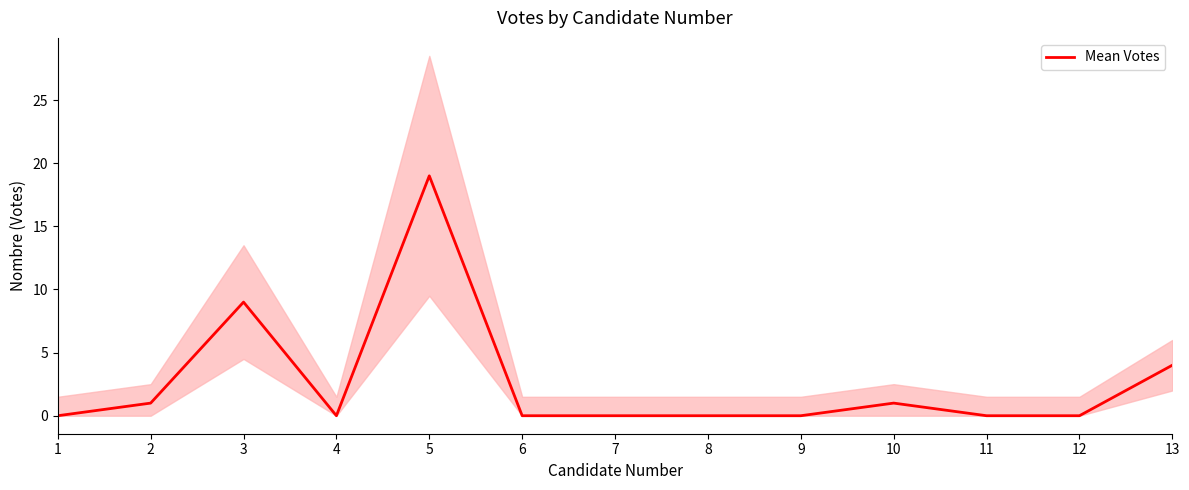

At which label is the value closest to 9?

3